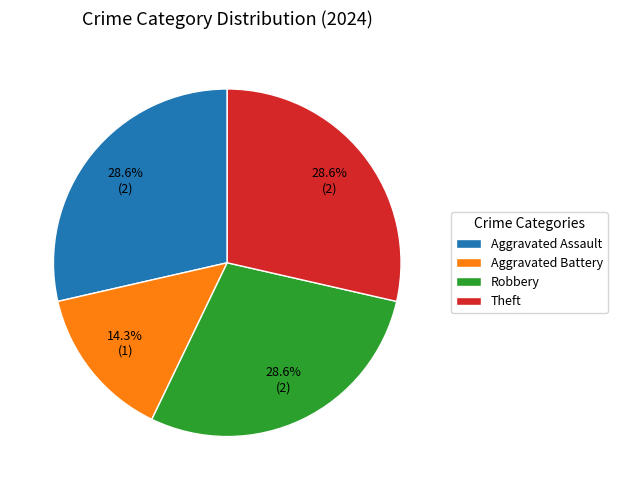

To the nearest percent, what portion does Theft represent?

29%